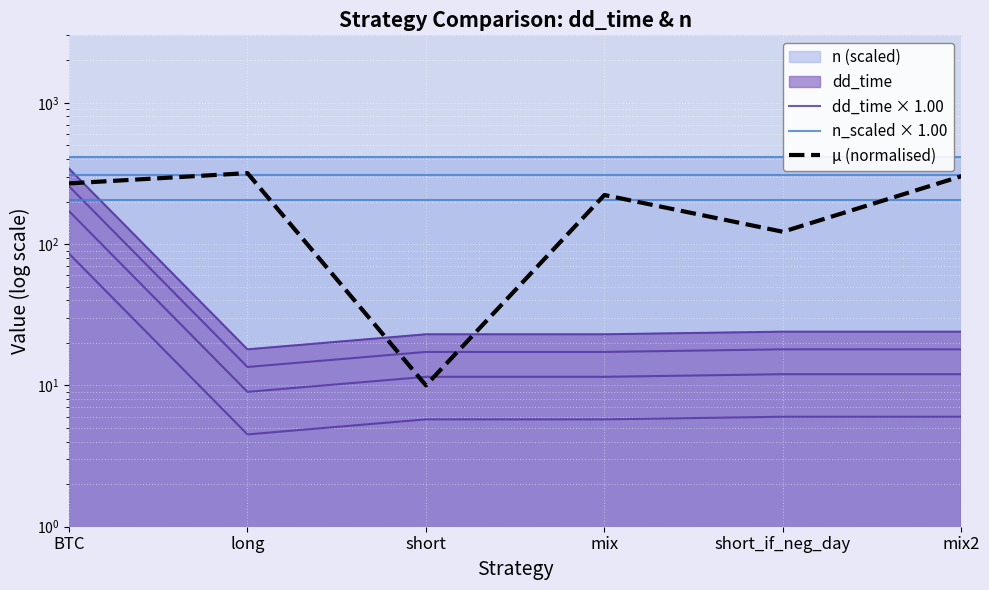

What is the total value across all series at long?

746.2